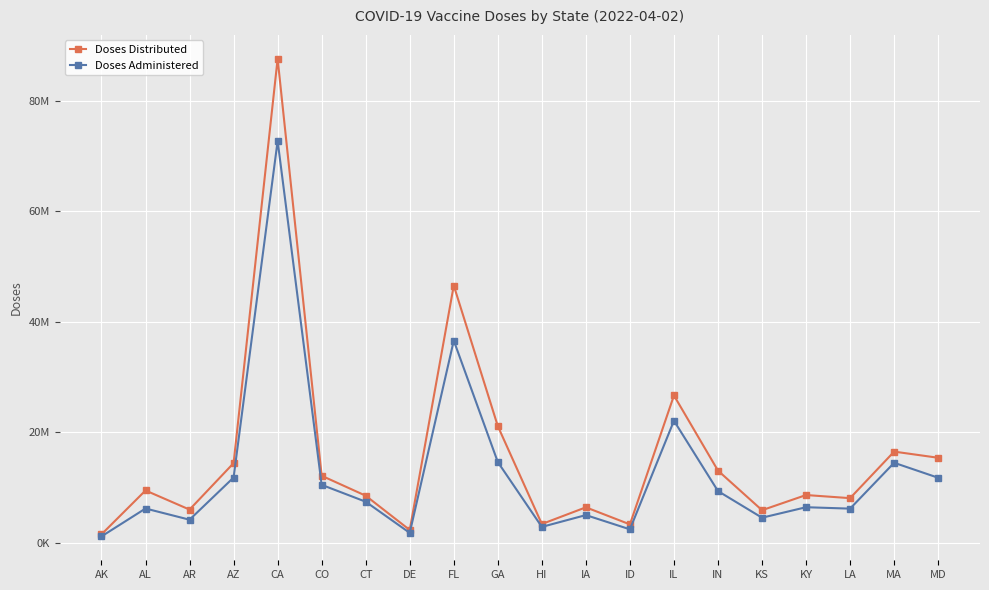

True or false: Doses Administered and Doses Distributed intersect in this chart.

False